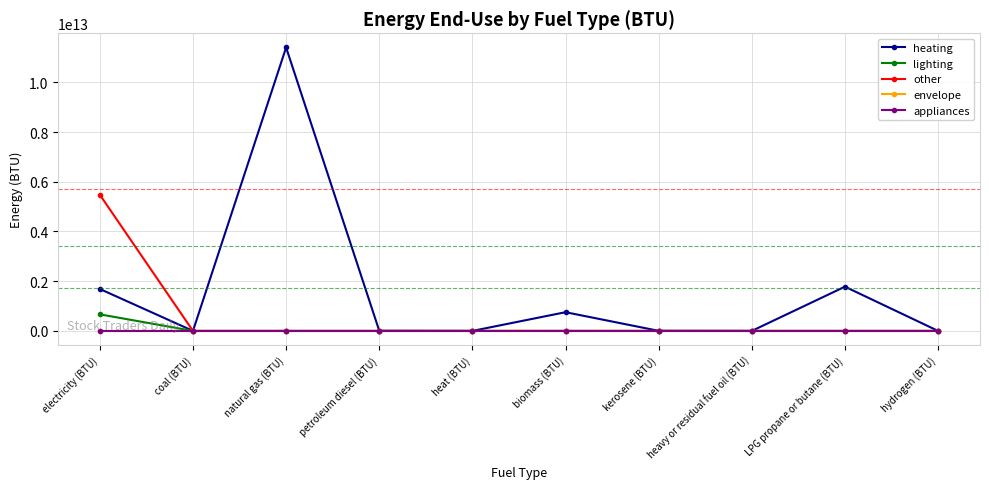

What is the maximum value for heating?

11404470724550.3